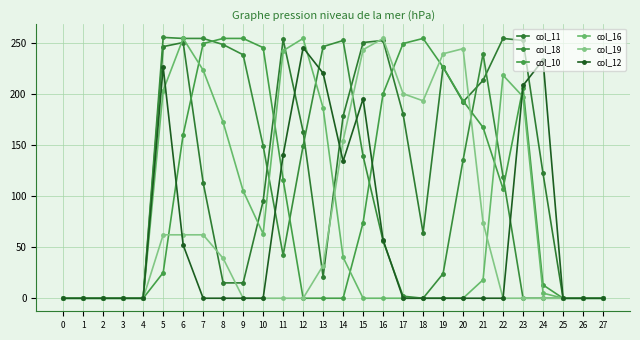

How many intersections are there between col_16 and col_18?

3